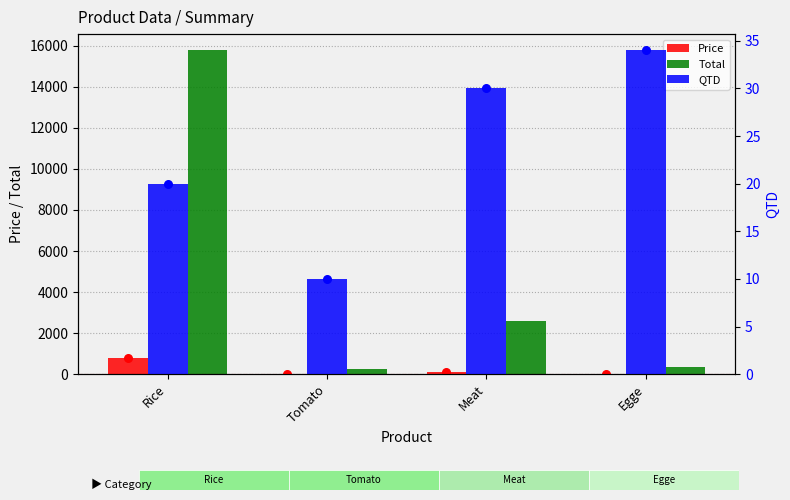

What is the total value across all series at Rice?

16589